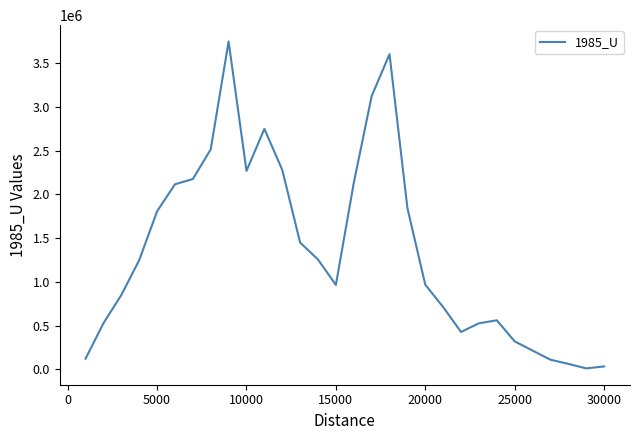

What is the greatest value displayed?

3747165